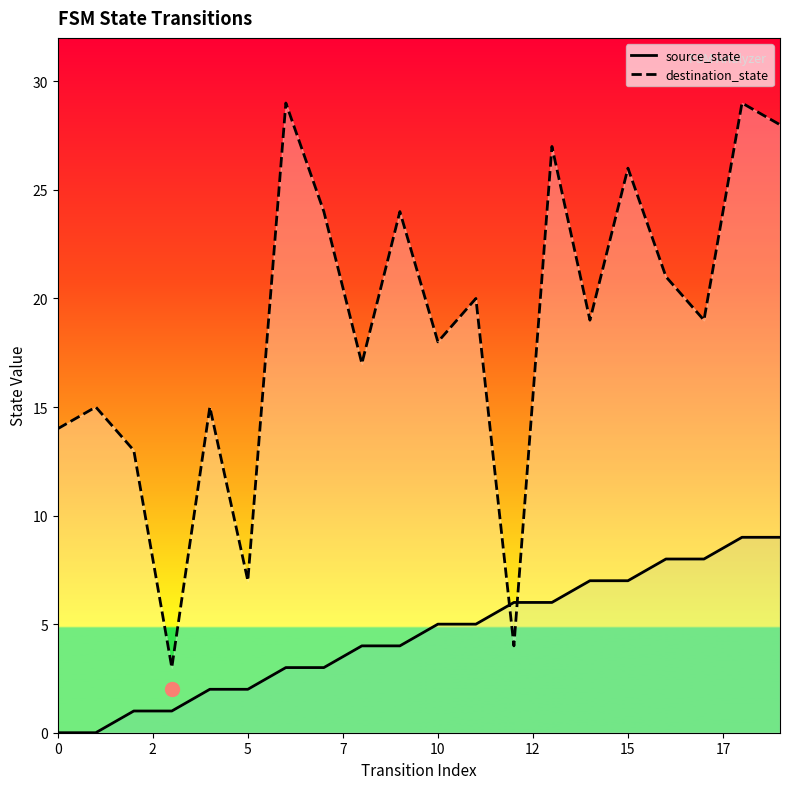

After their last crossing, which series has the higher values: destination_state or source_state?

destination_state